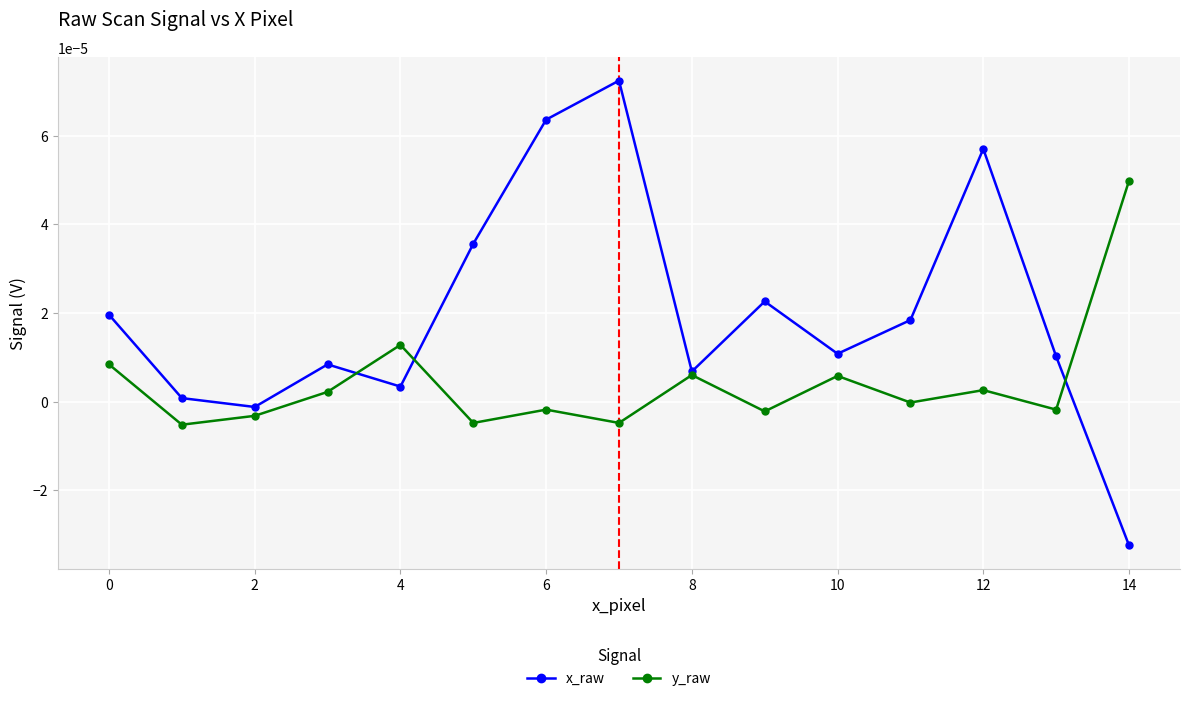

In x_raw, how many points are higher than both neighbors (excluding endpoints)?

4